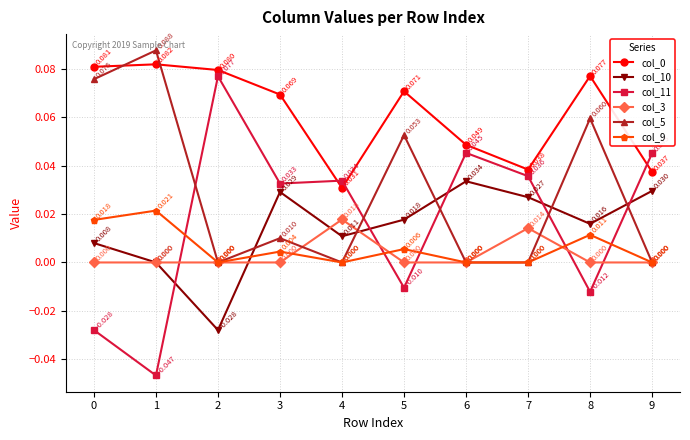

True or false: col_3 and col_0 intersect in this chart.

False